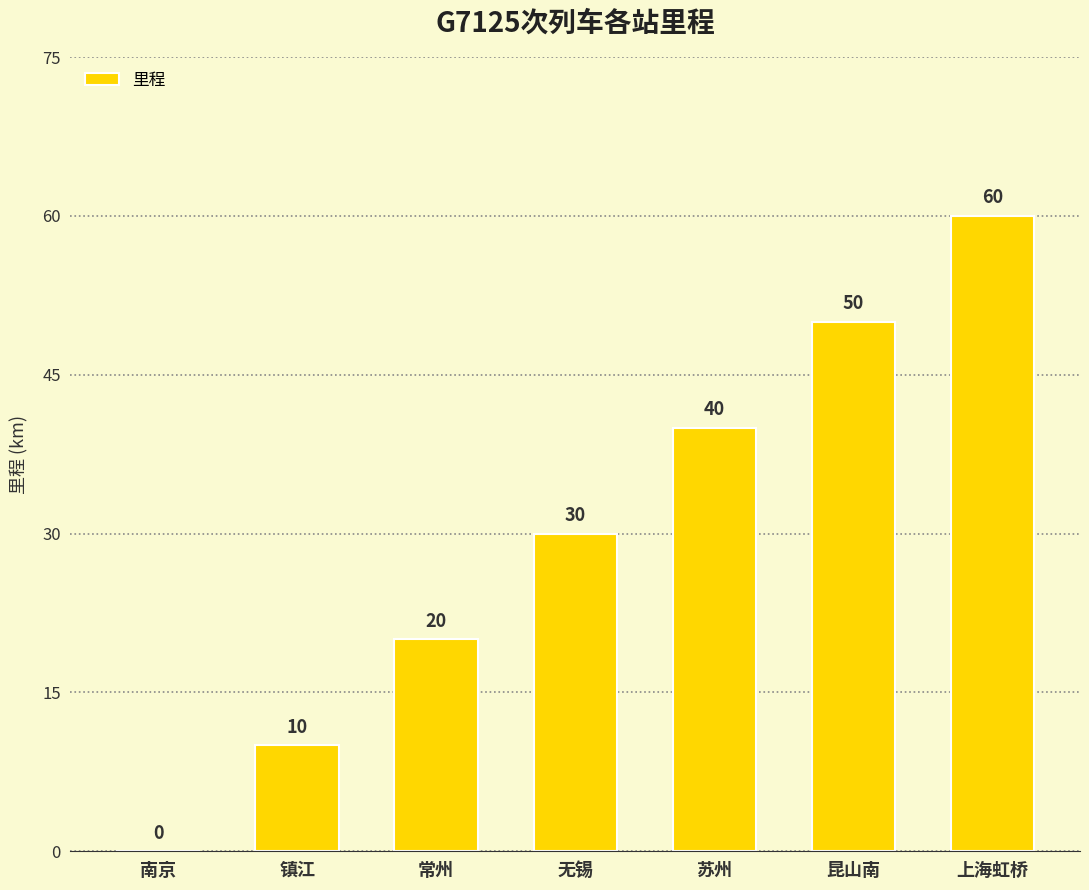

What is the average value?

30